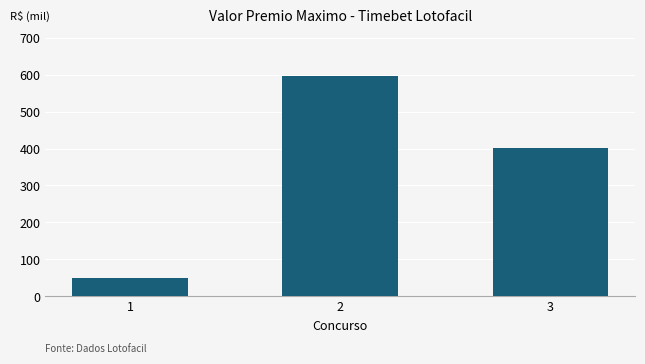

Between 2 and 1, which is larger?

2